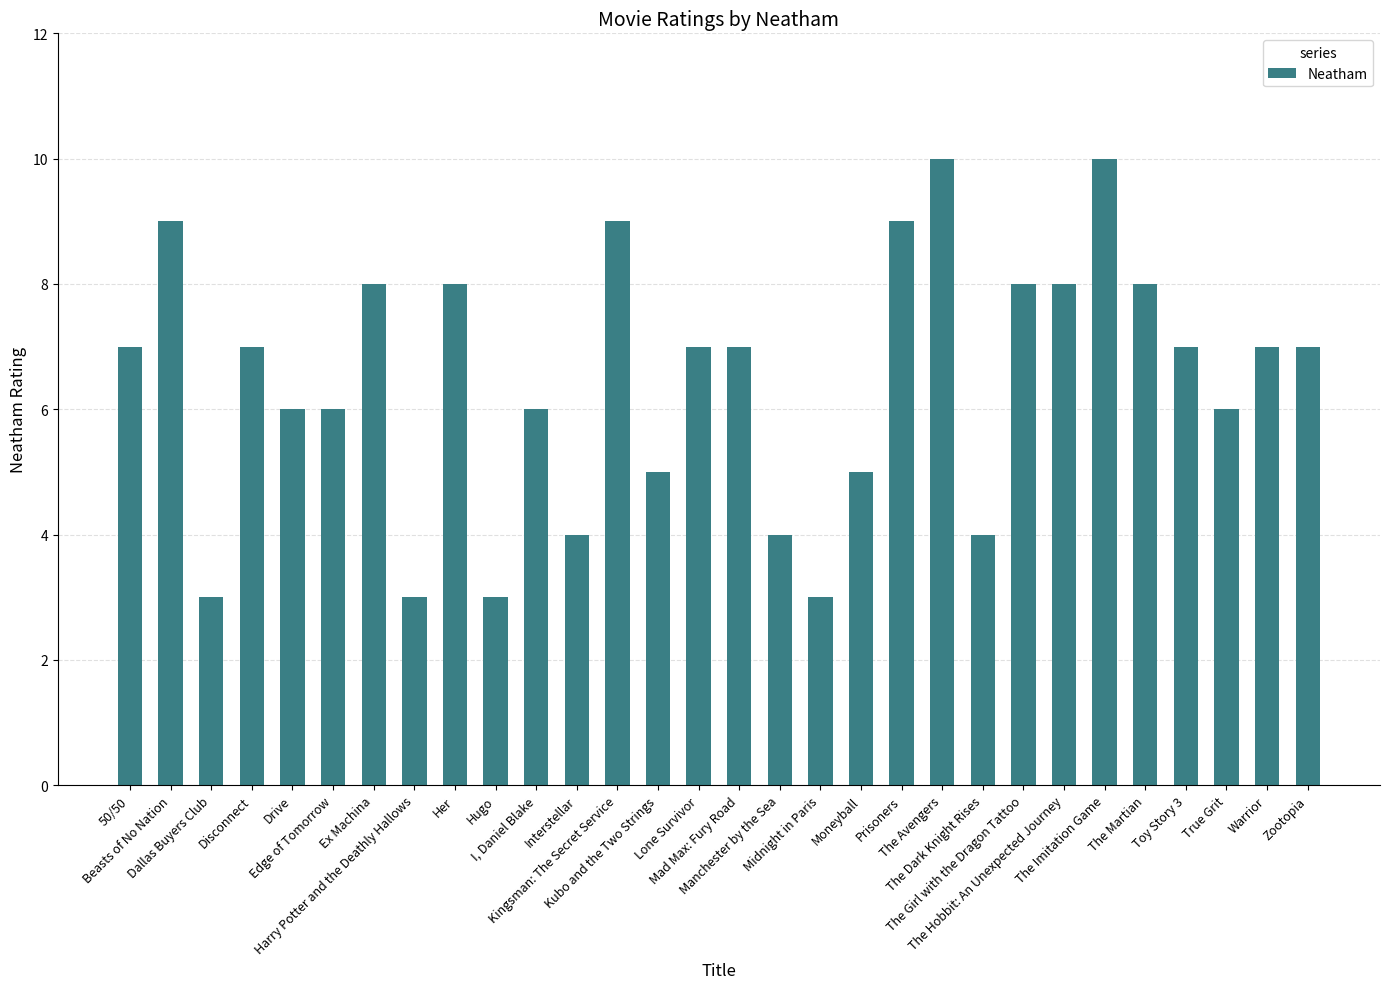

What is the value of the 23rd bar from the left?

8